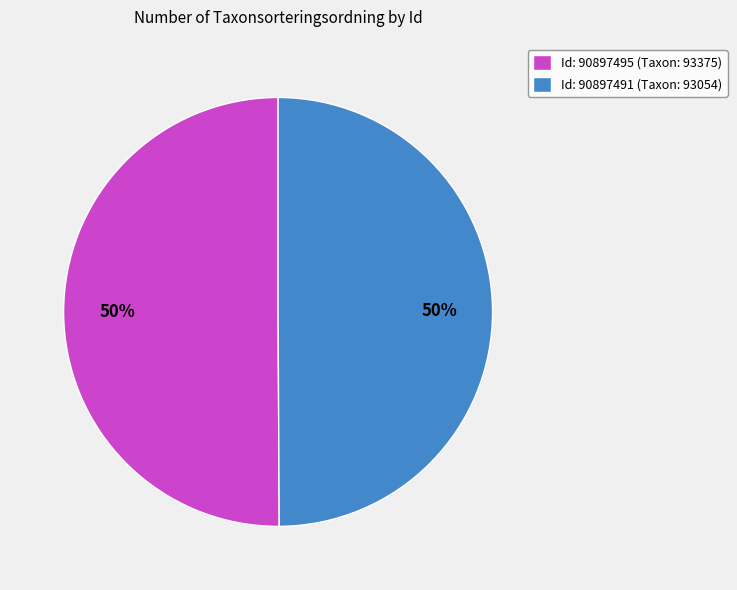

To the nearest percent, what is the combined percentage of Id: 90897495 (Taxon: 93375) and Id: 90897491 (Taxon: 93054)?

100%